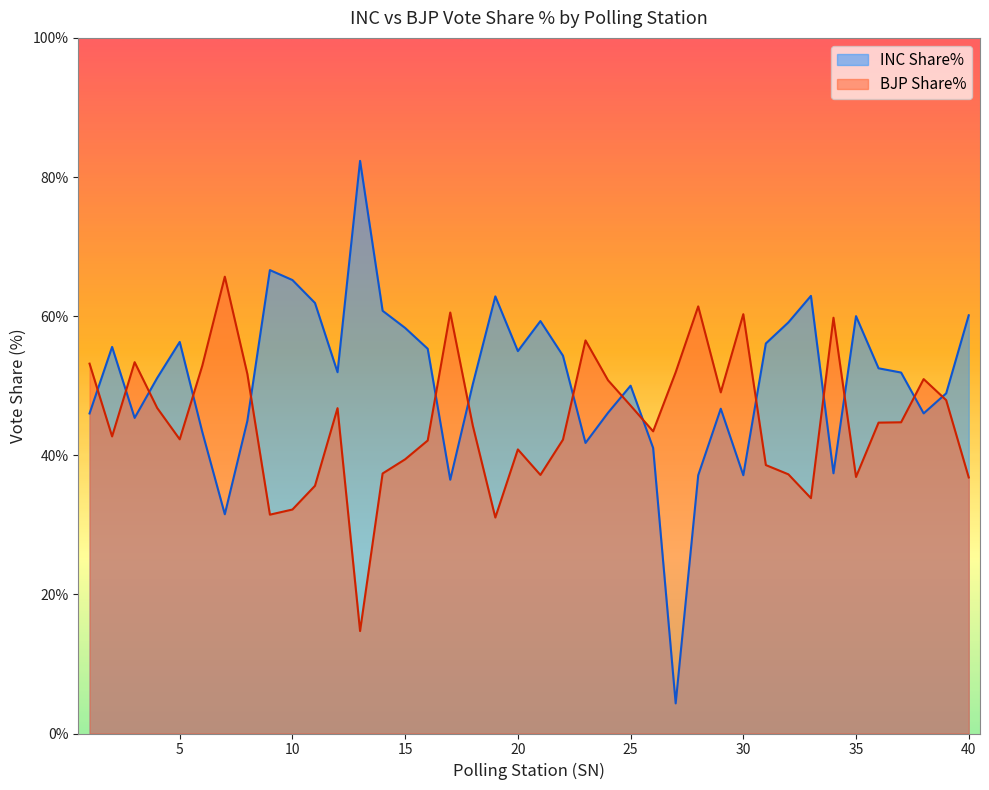

The value of BJP Share% at 13 is 24.9. True or false?

False